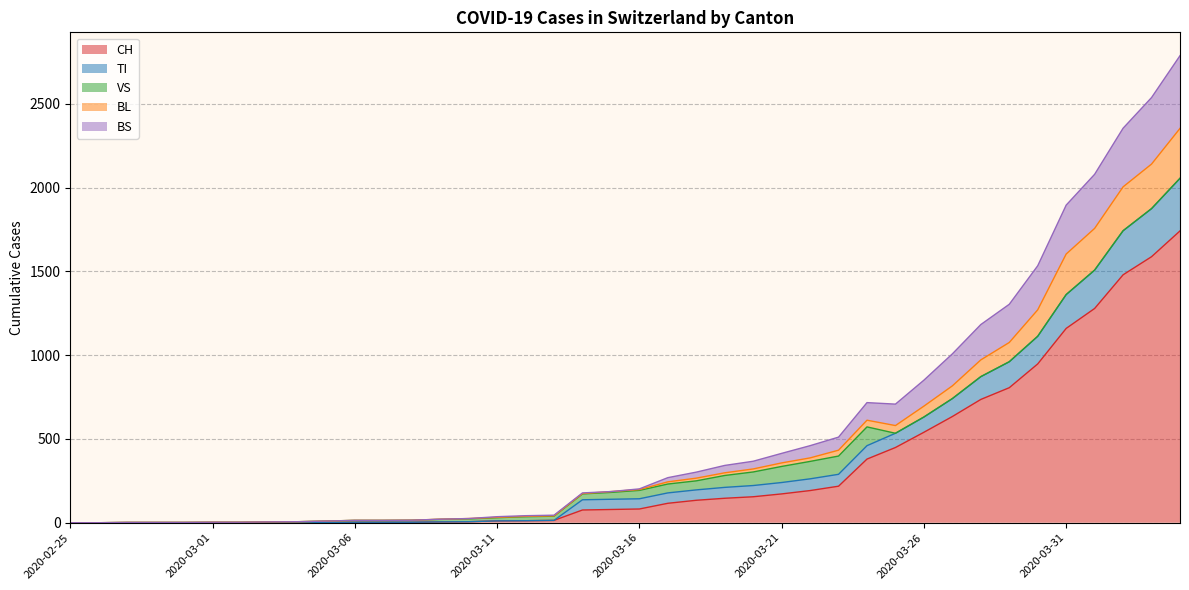

How many lines are shown in the chart?

5